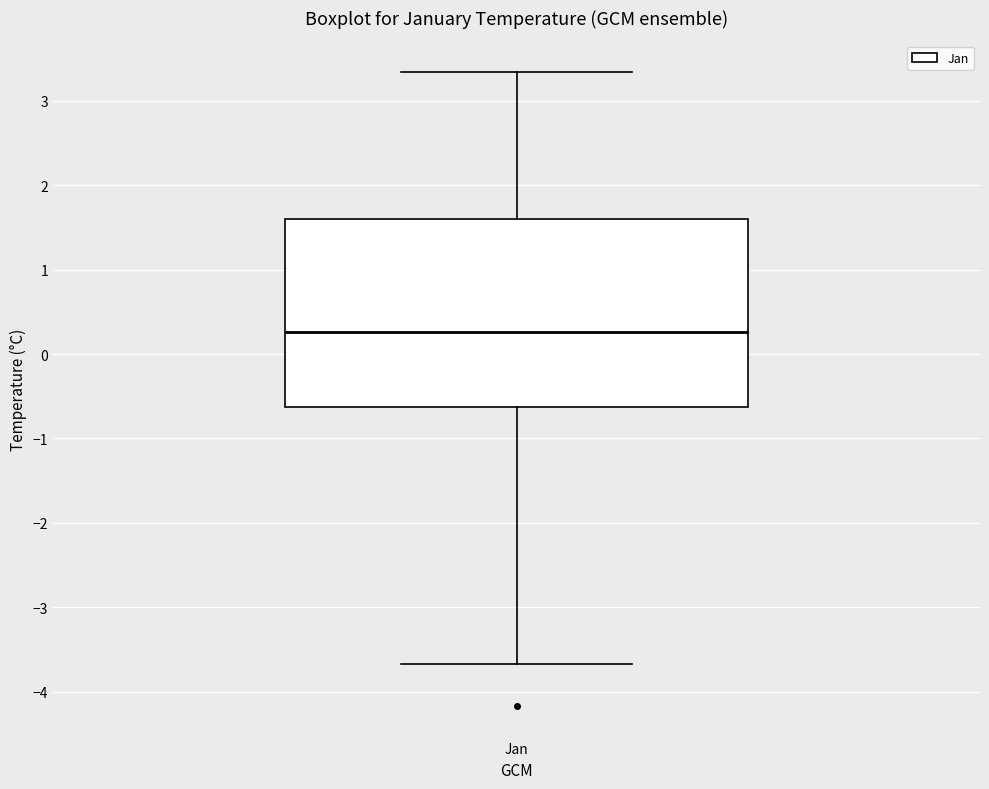

Transcribe this box plot: give where the median line is, the range the box spans, and where the two whiskers end, as read against the y-axis. The values are not printed on the chart, so give them approximately, as read against the axis.

median 0.3, box -0.6 to 1.6, whiskers -3.7 to 3.3